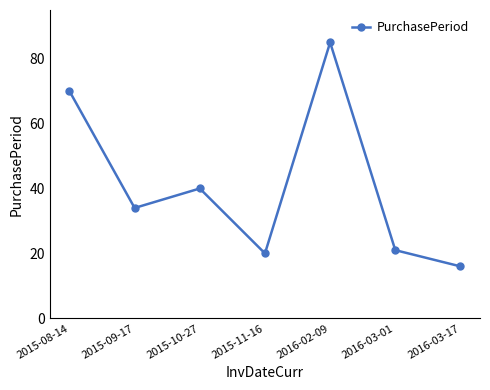

What is the label of the 1st point from the left?

2015-08-14